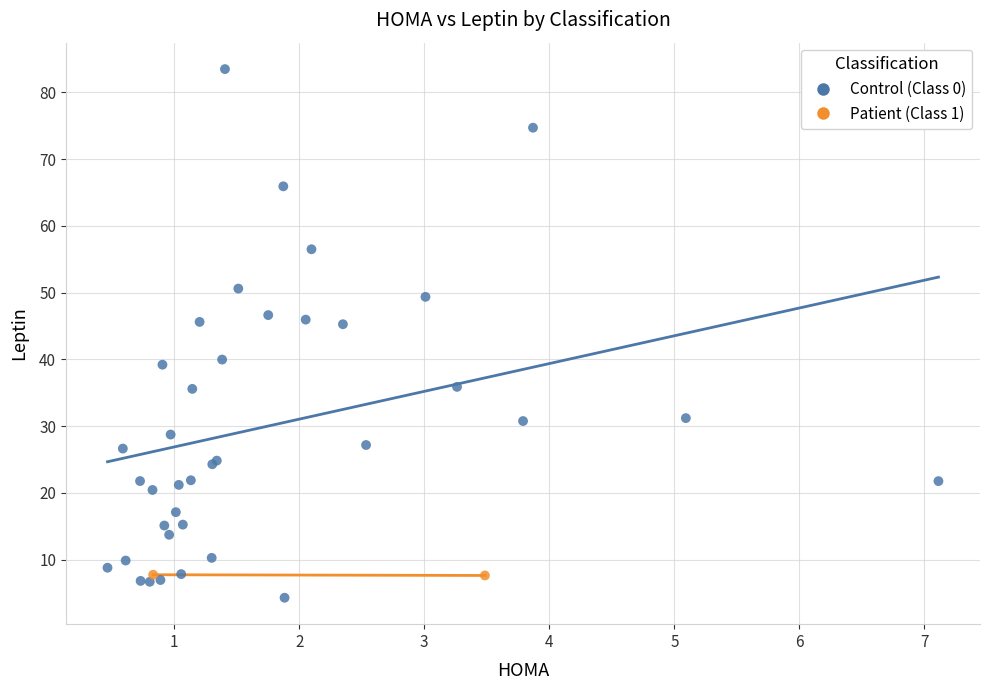

Which series contains the lowest Y value?

Control (Class 0)